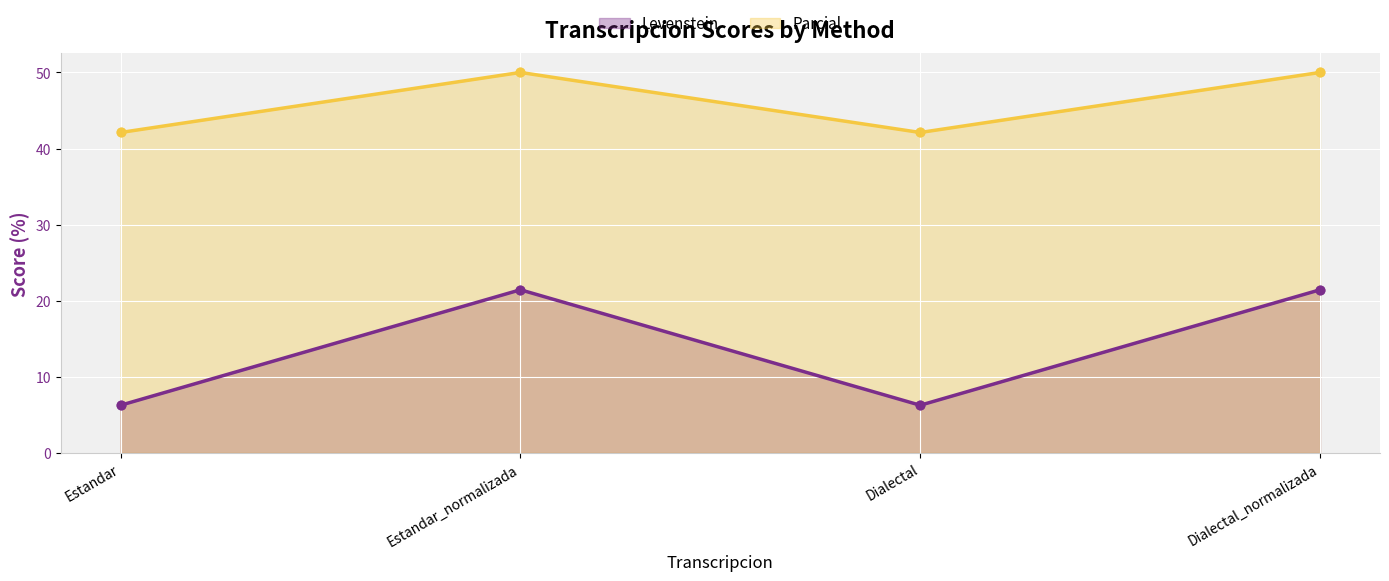

At how many categories does at least one series exceed 35?

4